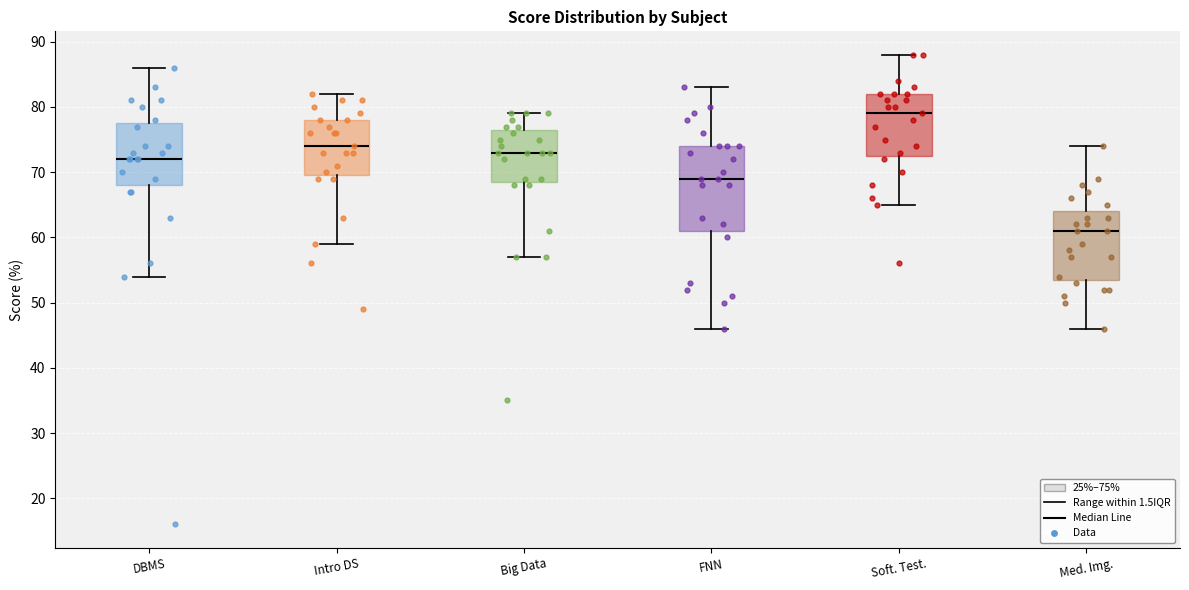

Reading left to right, read every box against the y-axis: the position of its median line, the range the box covers, and the ends of its whiskers. The values are not printed on the chart, so give them approximately, as read against the axis.

DBMS: median 72, box 68 to 78, whiskers 54 to 86
Intro DS: median 74, box 70 to 78, whiskers 59 to 82
Big Data: median 73, box 69 to 77, whiskers 57 to 79
FNN: median 69, box 61 to 74, whiskers 46 to 83
Soft. Test.: median 79, box 73 to 82, whiskers 65 to 88
Med. Img.: median 61, box 54 to 64, whiskers 46 to 74